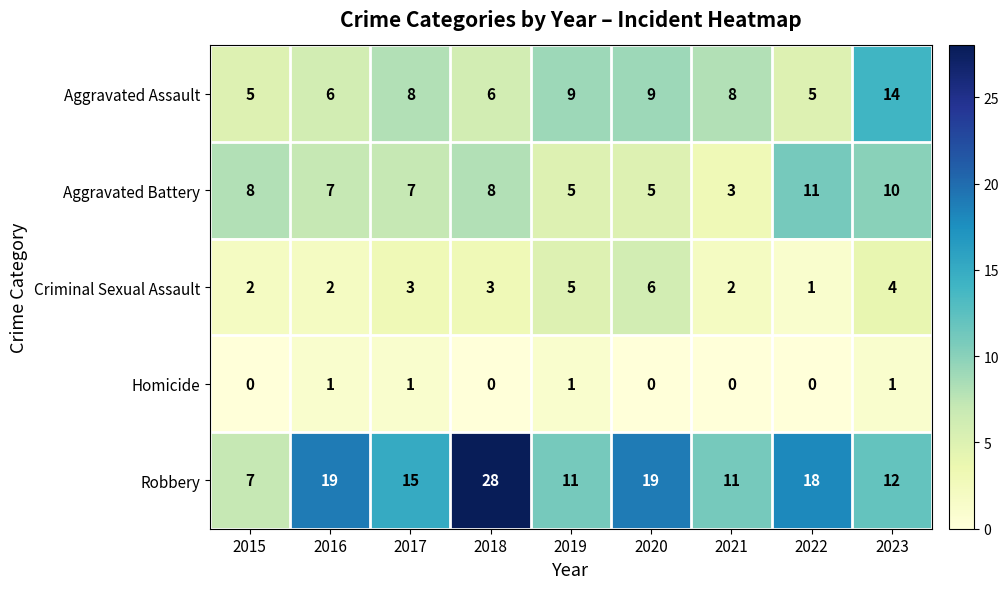

What is the sum of all Robbery values?

140